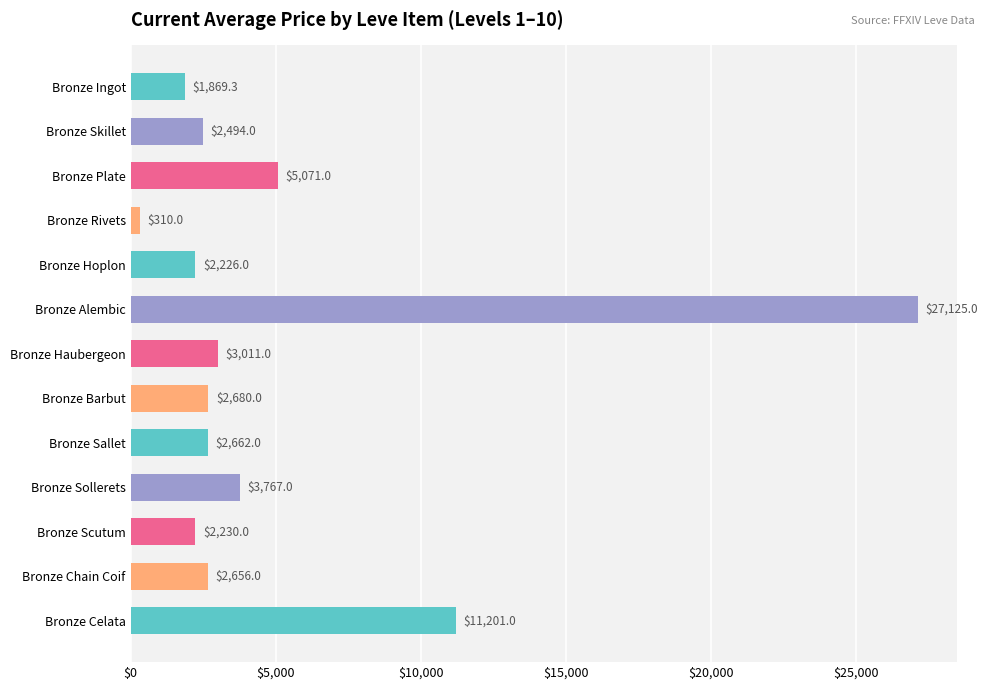

Reading top to bottom, what are all the values shown in this chart?

1869.3	2494.0	5071.0	310.0	2226.0	27125.0	3011.0	2680.0	2662.0	3767.0	2230.0	2656.0	11201.0